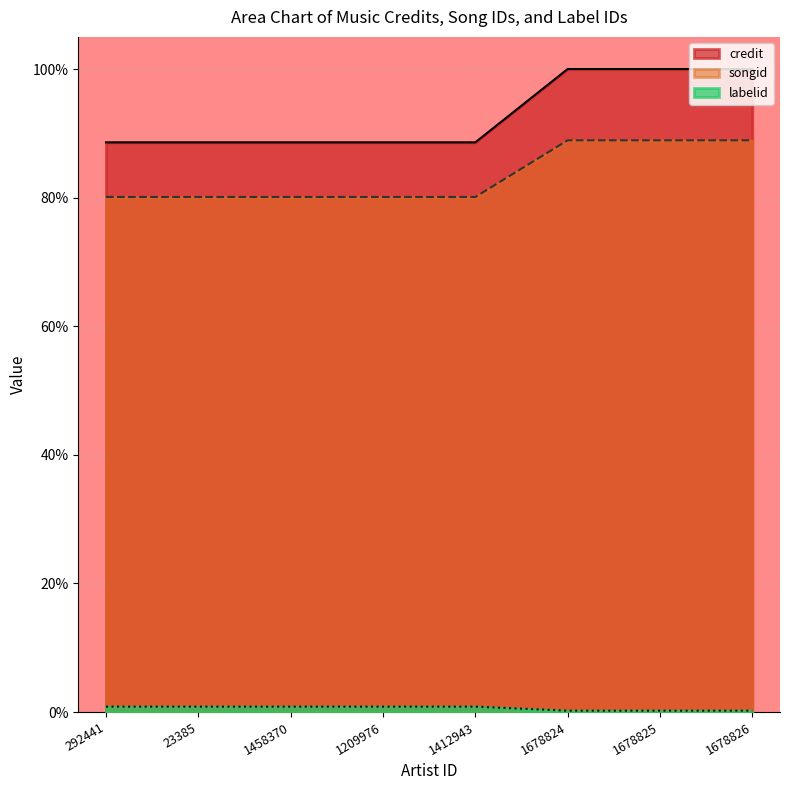

The songid series shows 0.3 at 1678826. True or false?

False